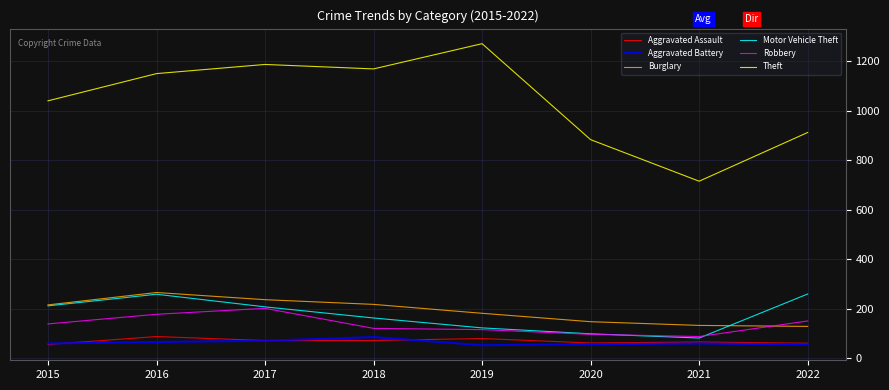

Is the value of Burglary at 2020 greater than the value of Theft at 2018?

No